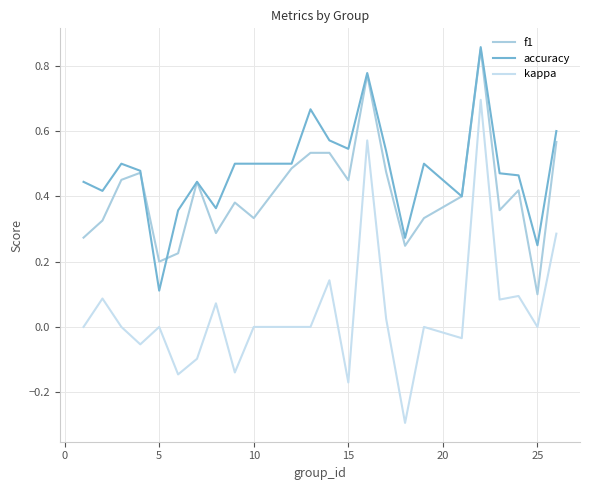

In accuracy, how many points are higher than both neighbors (excluding endpoints)?

6